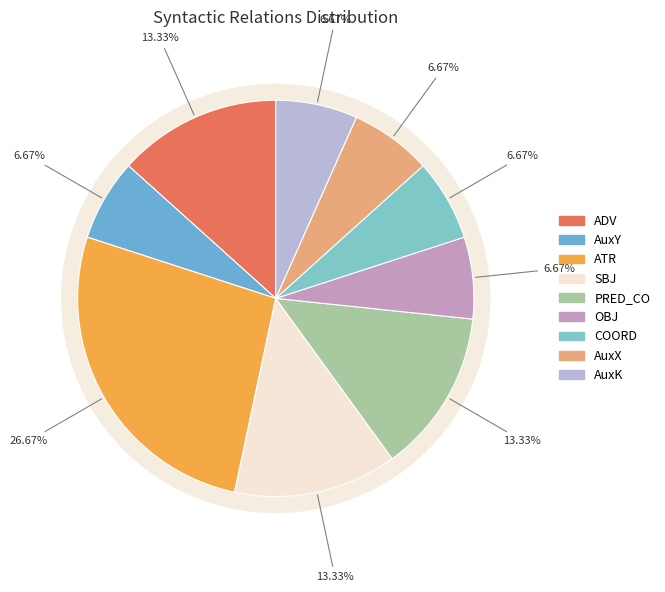

Do SBJ and AuxX together represent more than half of the pie?

No